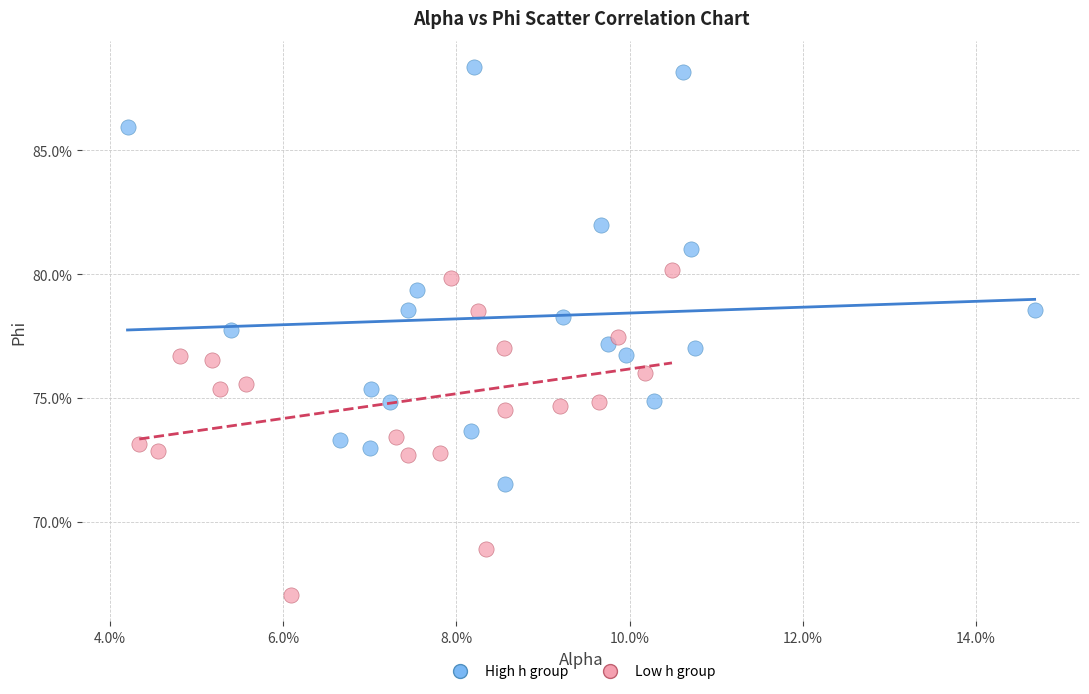

What are all the series names shown in the legend?

High h group, Low h group